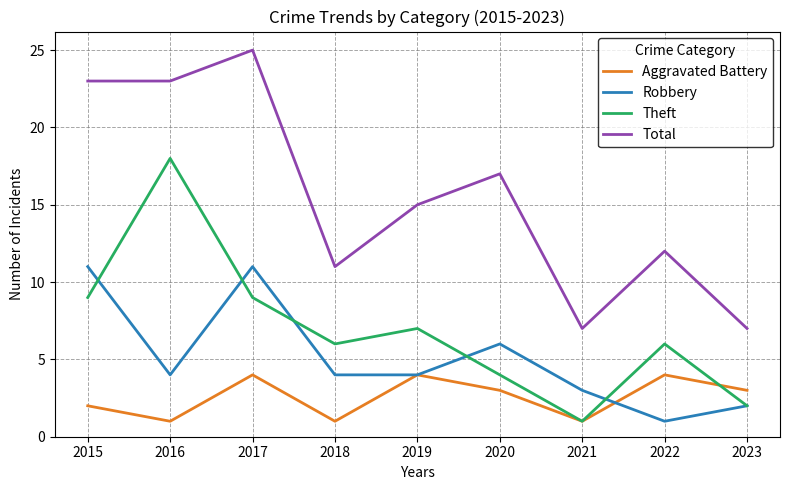

What is the average value of the Robbery series?

5